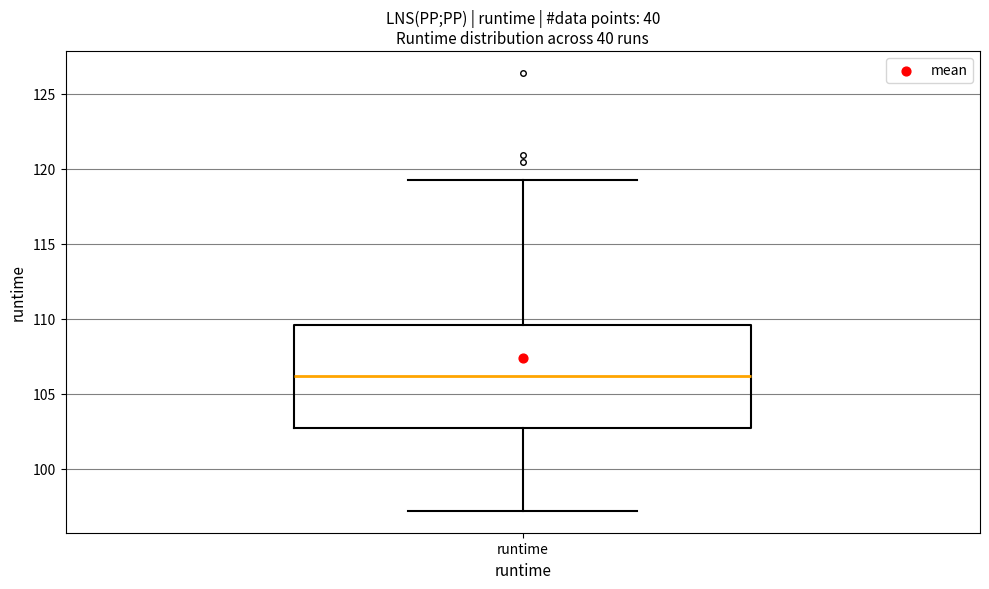

Read this box plot against the y-axis: the position of the median line, the range covered by the box, and the ends of both whiskers. The values are not printed on the chart, so give them approximately, as read against the axis.

median 106.0, box 102.5 to 109.5, whiskers 97.0 to 119.0